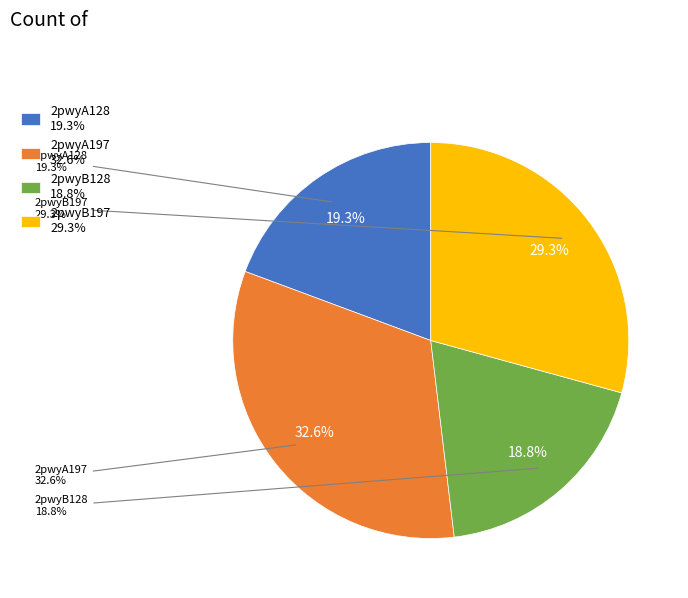

Do 2pwyB197 and 2pwyA128 together represent more than half of the pie?

No